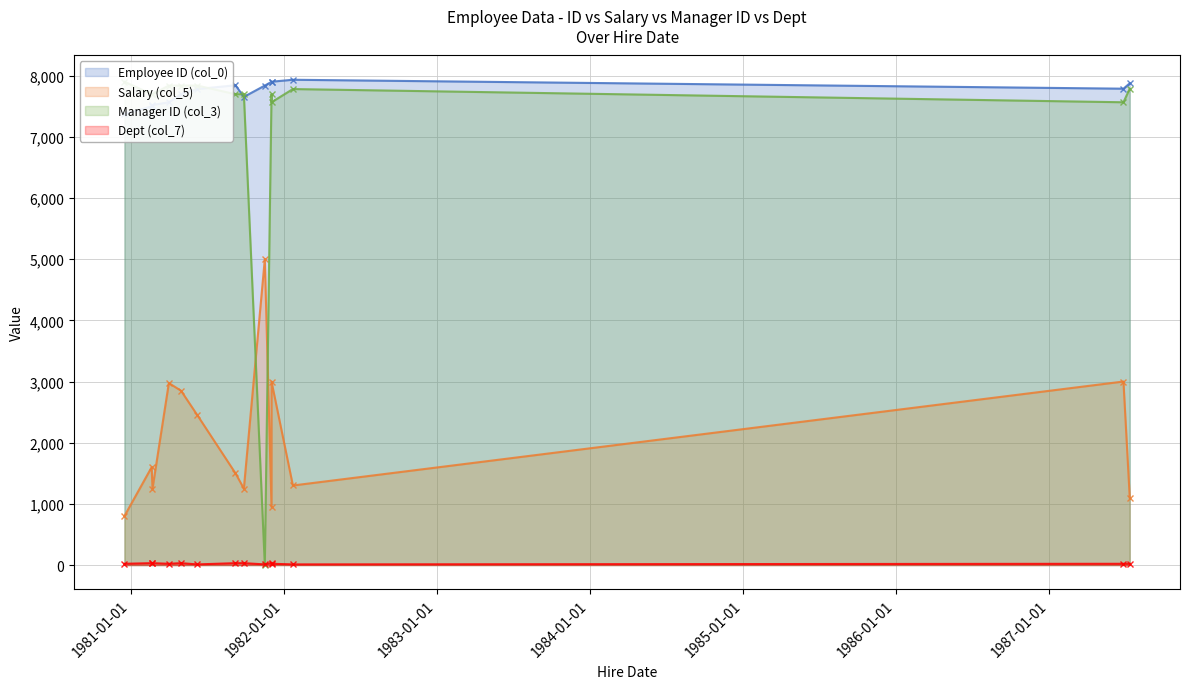

At which label does Manager ID (col_3) first exceed 7698?

1980-12-17